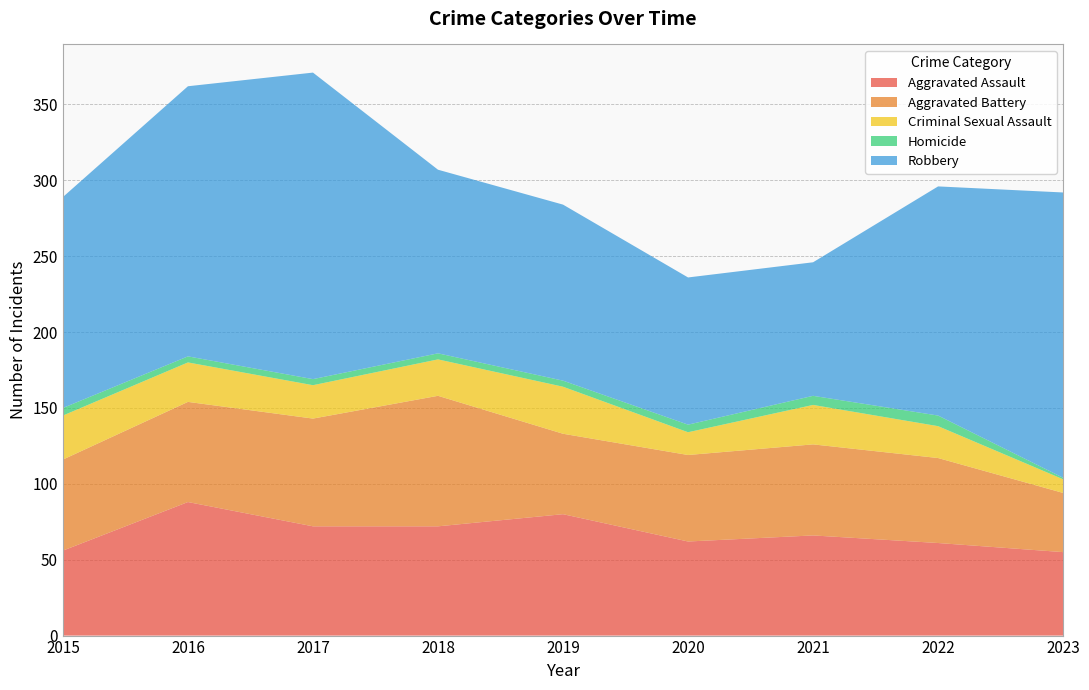

Reading left to right, what are all the values shown in this chart?

Aggravated Assault: 56	88	72	72	80	62	66	61	55
Aggravated Battery: 60	66	71	86	53	57	60	56	39
Criminal Sexual Assault: 29	26	22	24	31	15	26	21	9
Homicide: 5	4	4	4	4	5	6	7	1
Robbery: 139	178	202	121	116	97	88	151	188